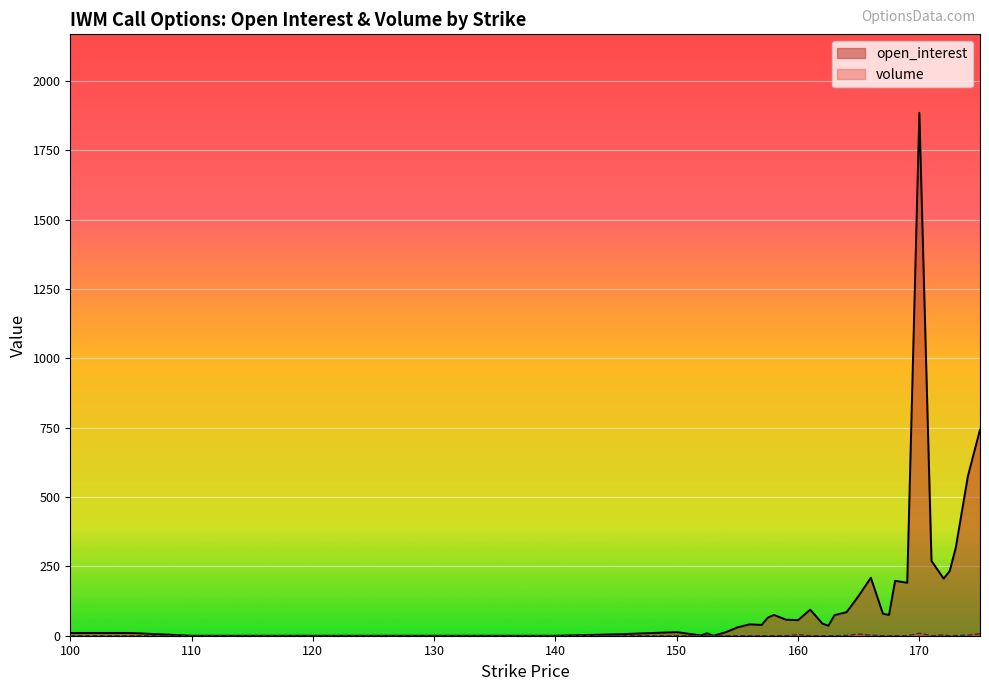

How many lines are shown in the chart?

2